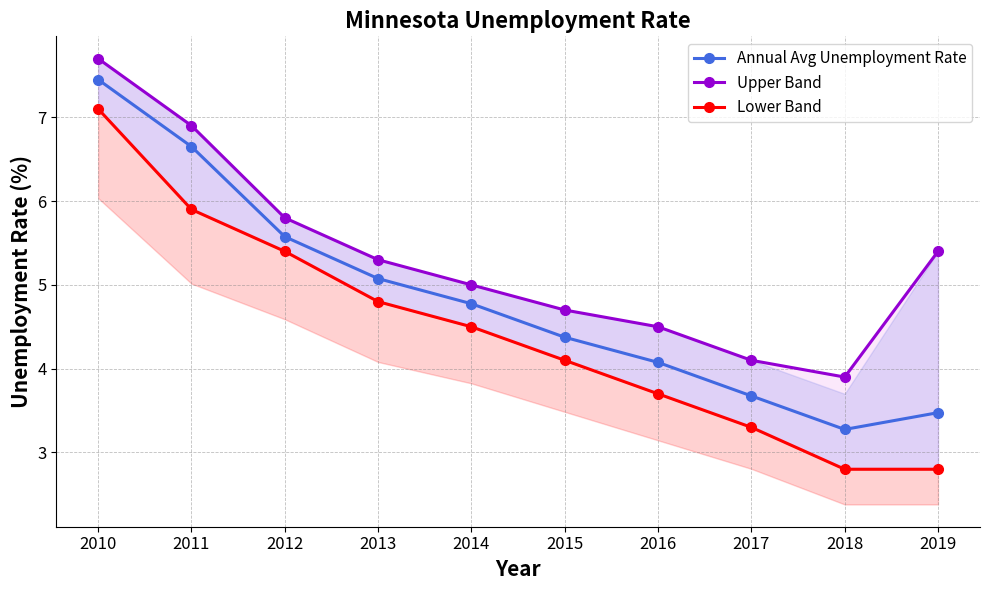

Where is Annual Avg Unemployment Rate nearest to the value 5?

2013